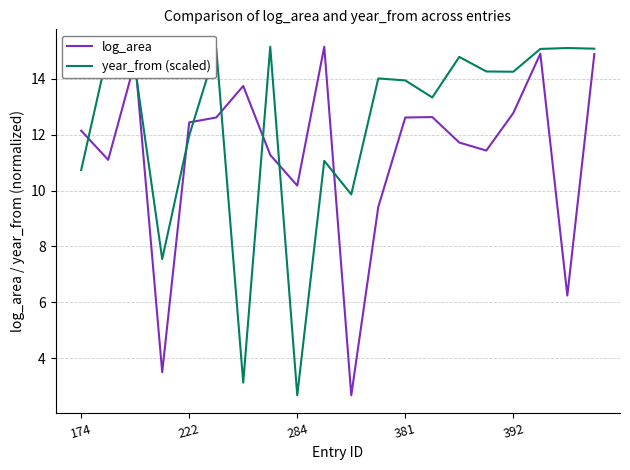

Does the chart have visible grid lines?

Yes